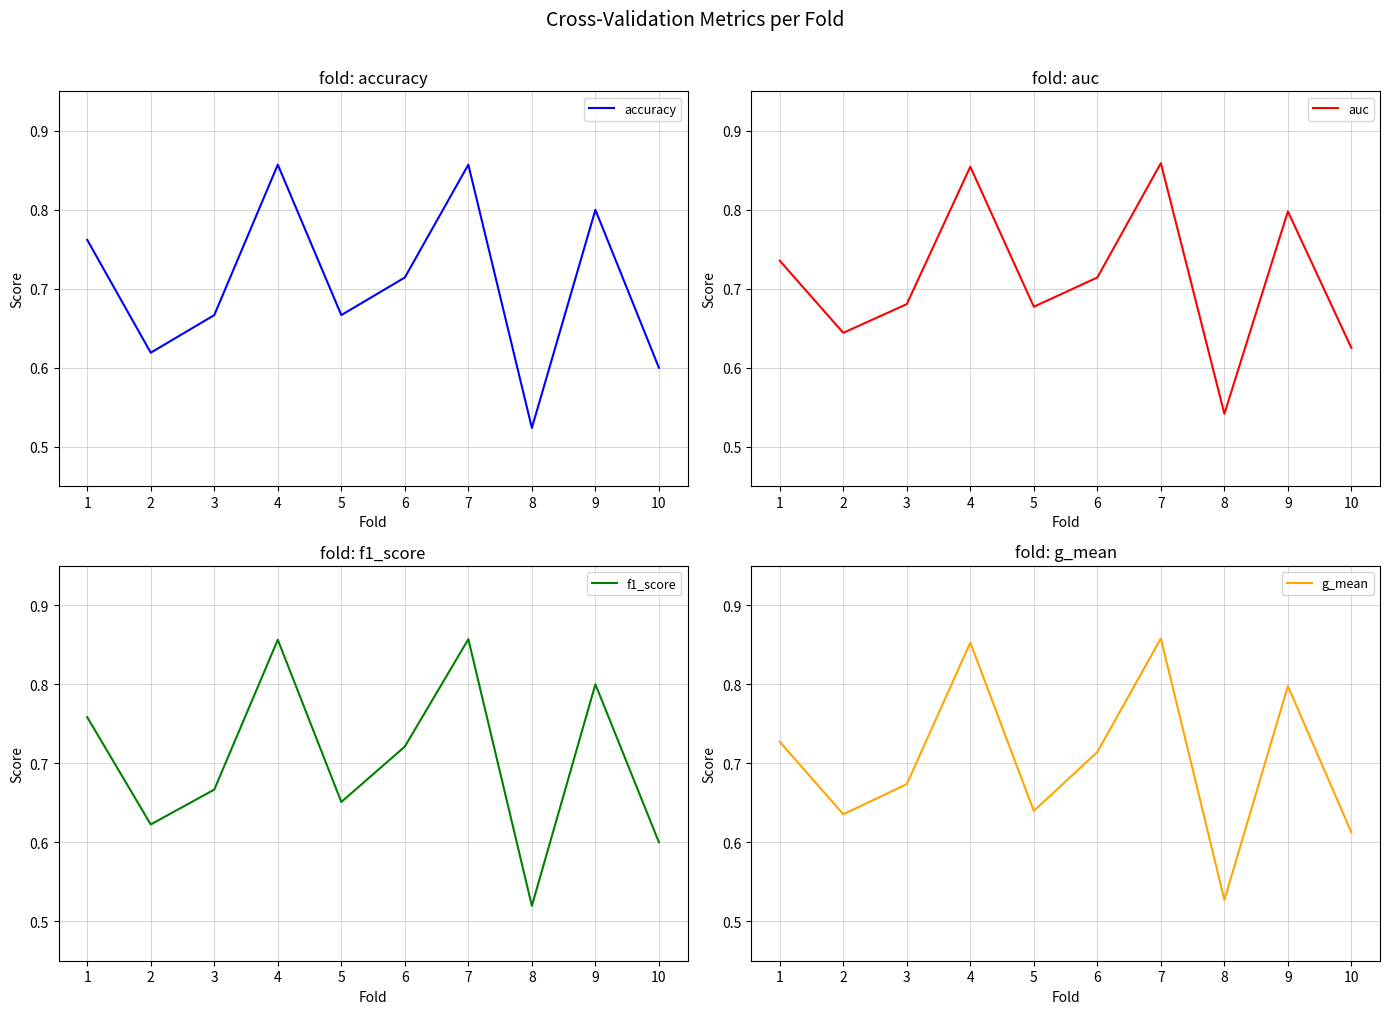

Reading right to left, what are all the values shown in this chart?

accuracy: 10=0.6	9=0.8	8=0.5	7=0.9	6=0.7	5=0.7	4=0.9	3=0.7	2=0.6	1=0.8
auc: 10=0.6	9=0.8	8=0.5	7=0.9	6=0.7	5=0.7	4=0.9	3=0.7	2=0.6	1=0.7
f1_score: 10=0.6	9=0.8	8=0.5	7=0.9	6=0.7	5=0.7	4=0.9	3=0.7	2=0.6	1=0.8
g_mean: 10=0.6	9=0.8	8=0.5	7=0.9	6=0.7	5=0.6	4=0.9	3=0.7	2=0.6	1=0.7